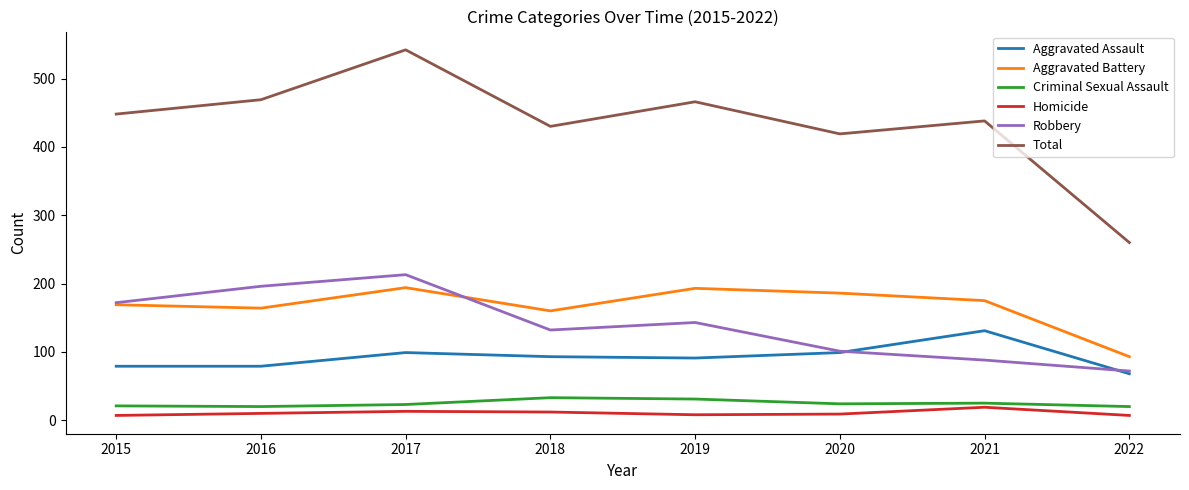

What is the spread (max minus min) of values at 2019?

458